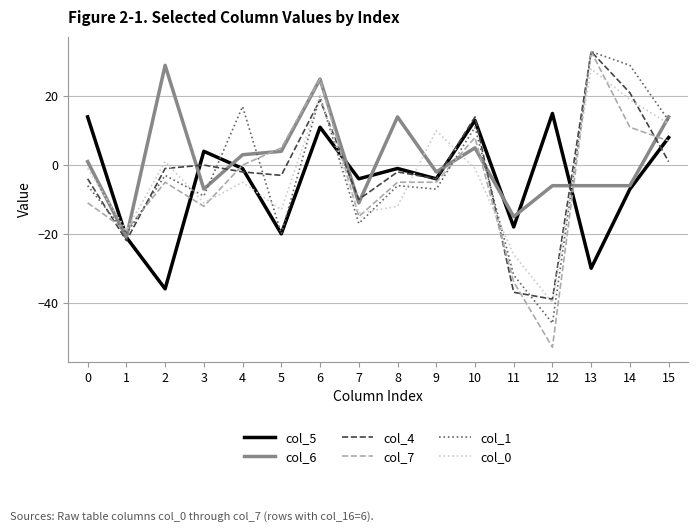

Which series has the largest range (max minus min)?

col_7